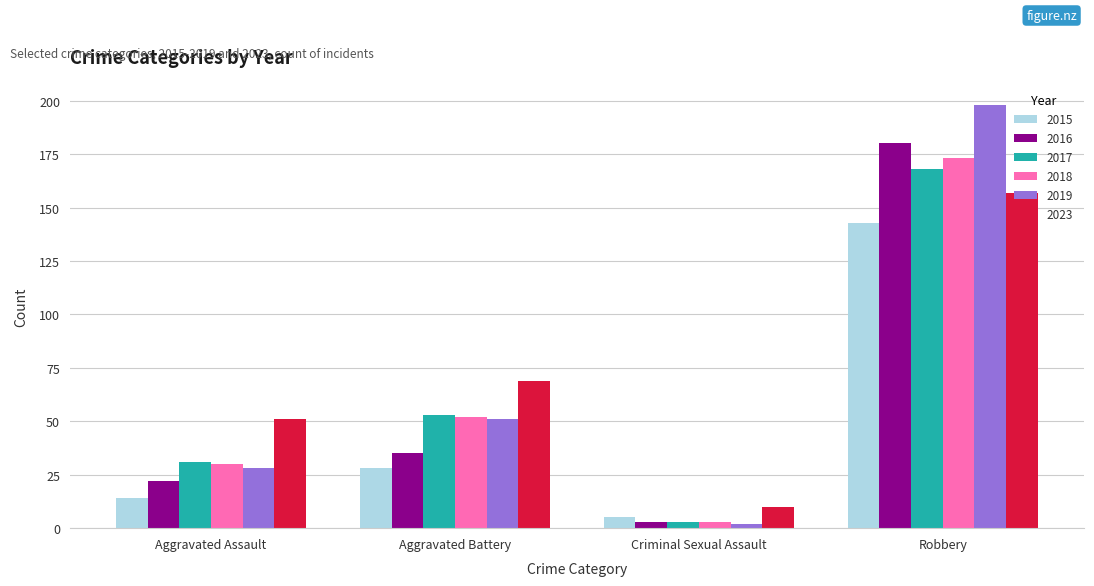

What is the label of the 3rd bar from the left?

Criminal Sexual Assault